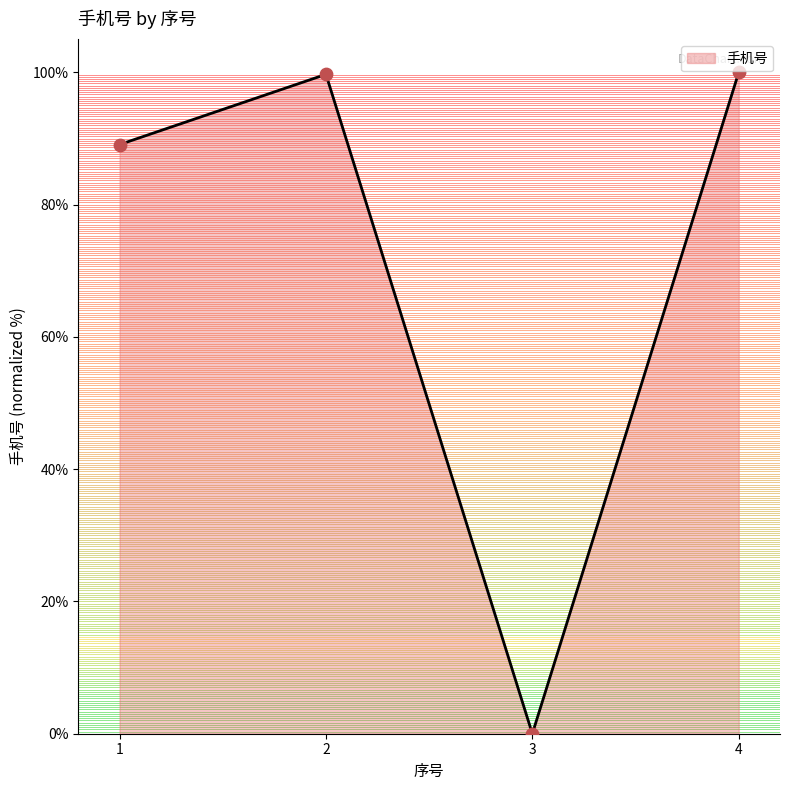

Which has a higher value, 3 or 2?

2